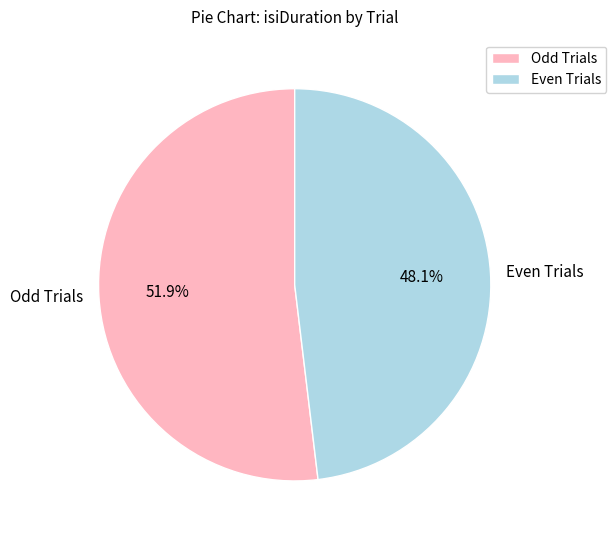

Which has a higher value, Even Trials or Odd Trials?

Odd Trials